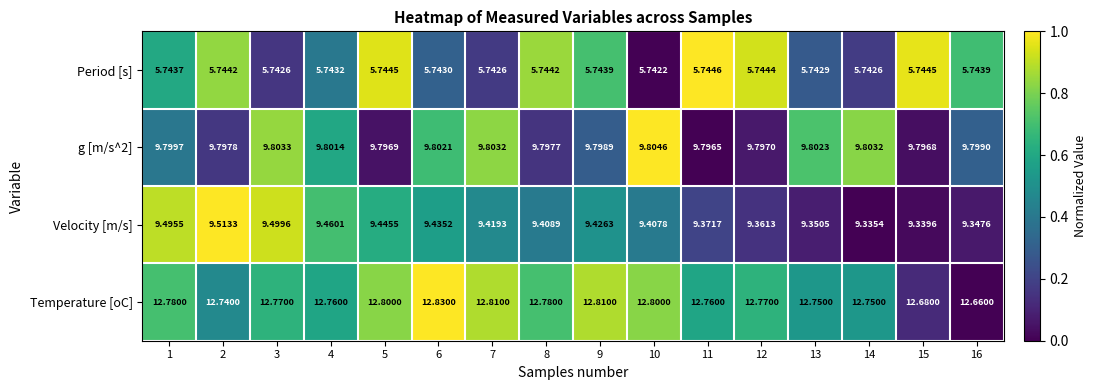

Is the value of g [m/s^2] at 1 greater than the value of Period [s] at 13?

Yes